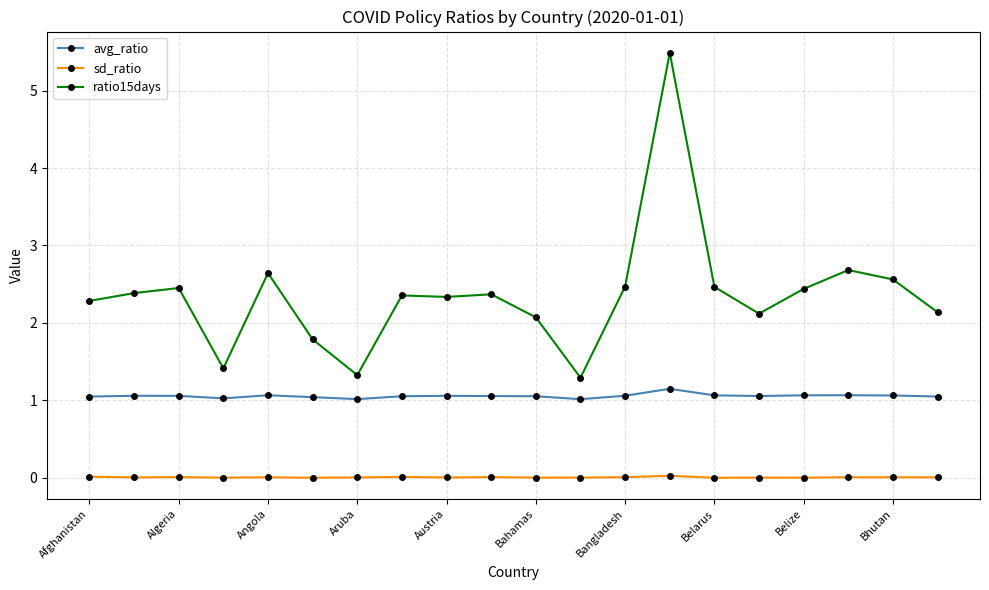

True or false: ratio15days has more than 2 points higher than both neighbors.

True